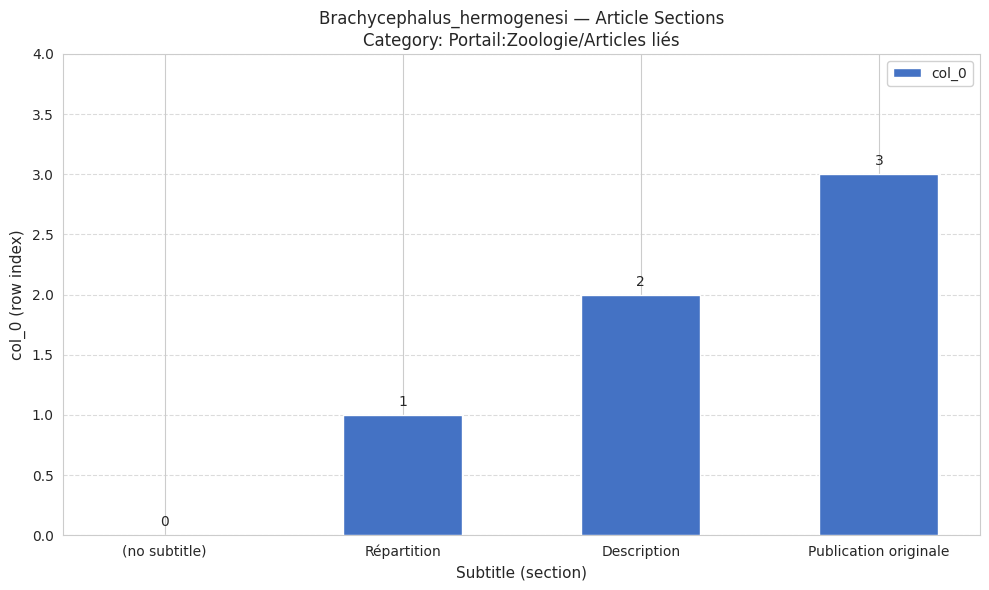

What is the sum of the values at Publication originale and Répartition?

4